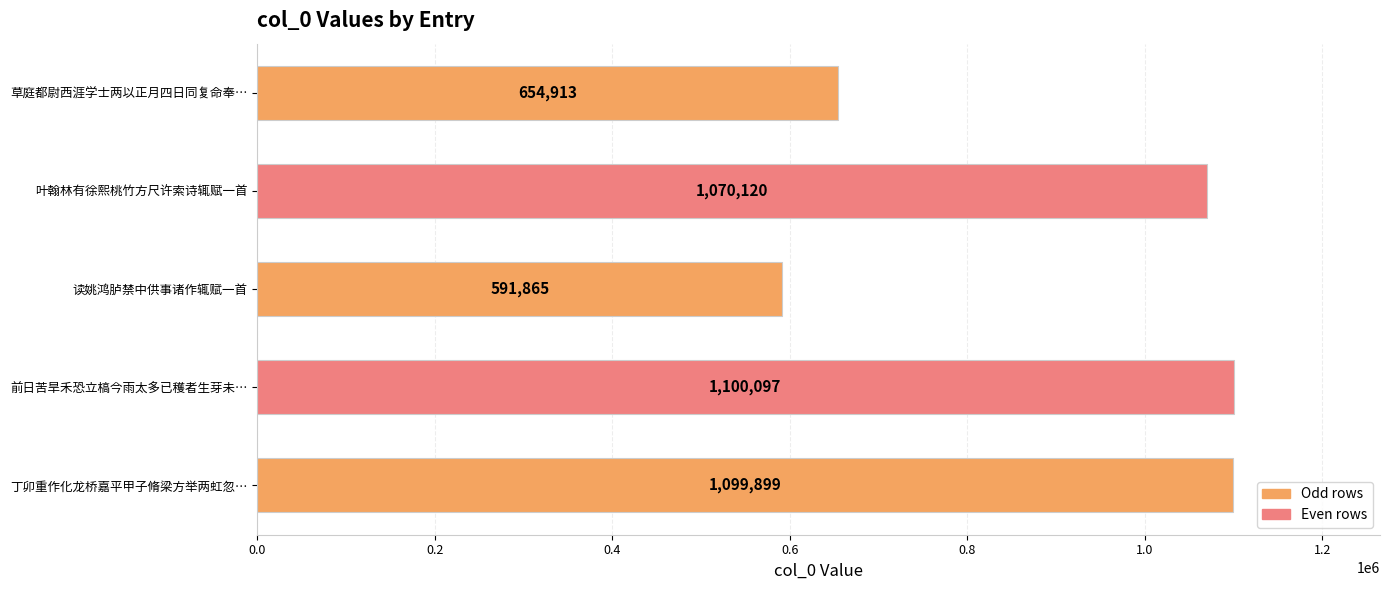

What is the sum of the values at 前日苦旱禾恐立槁今雨太多已穫者生芽未… and 读姚鸿胪禁中供事诸作辄赋一首?

1691962